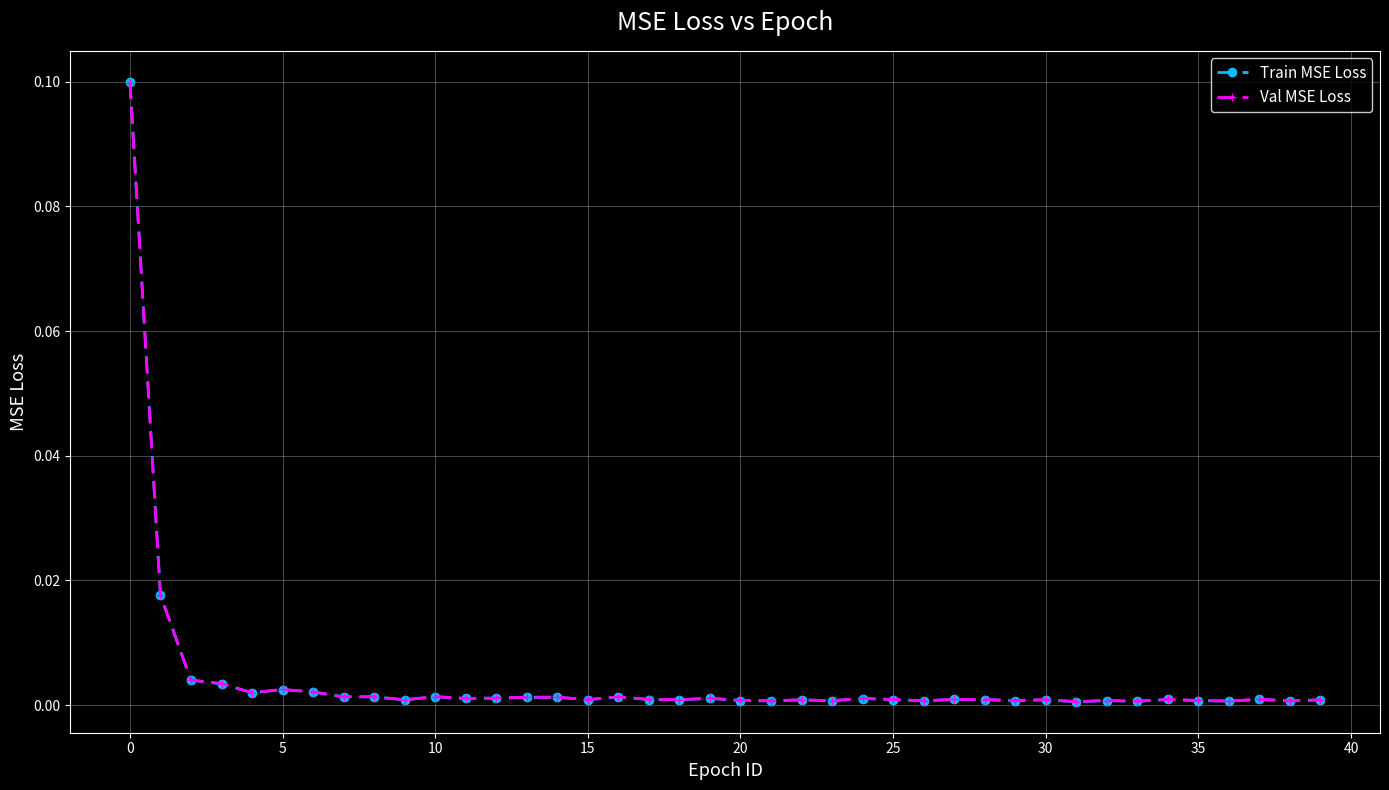

True or false: Train MSE Loss has more than 1 points higher than both neighbors.

True